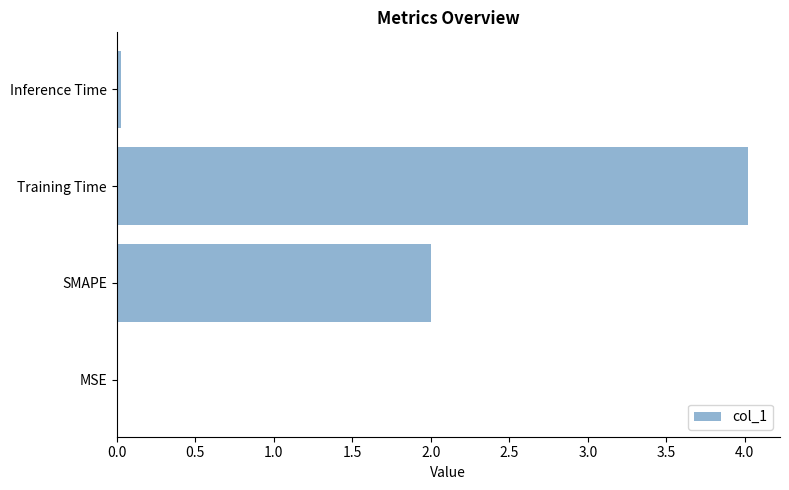

Are the bars horizontal?

Yes